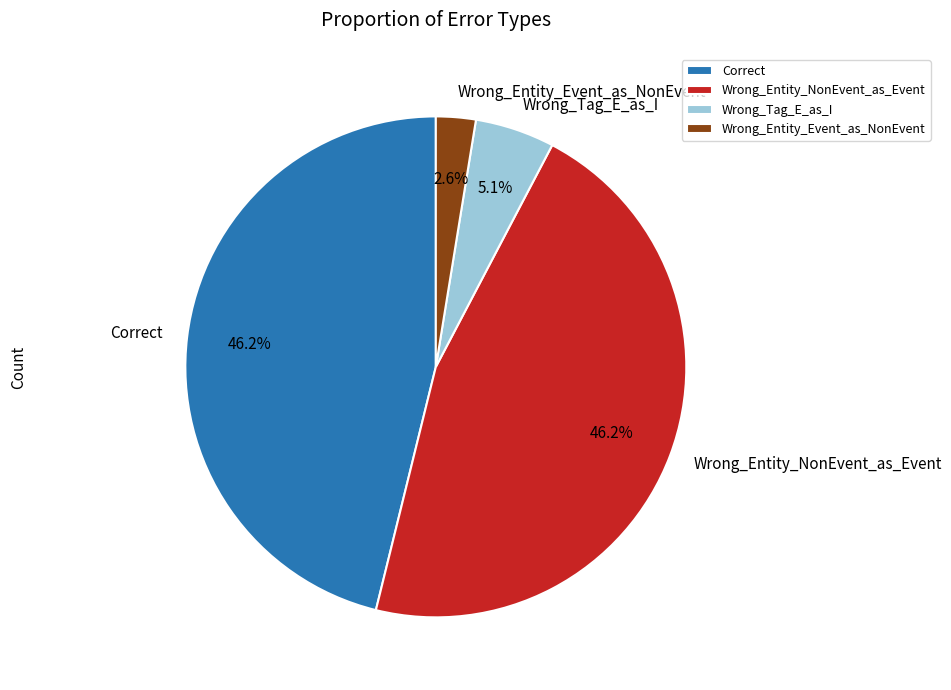

To the nearest percent, what is the difference between the largest and smallest slice percentages?

44%